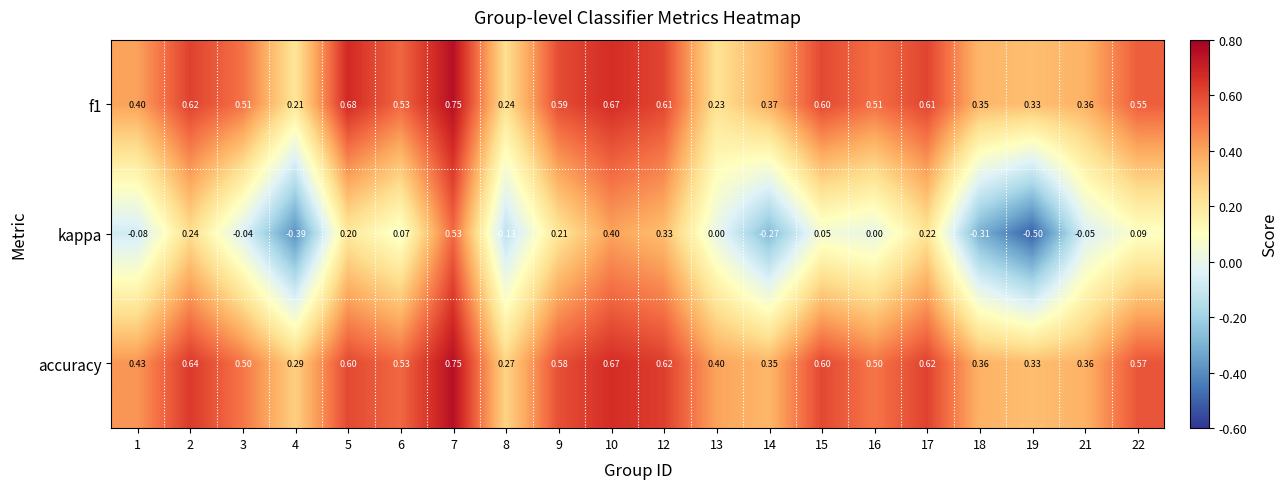

Is the value of kappa at 16 greater than the value of f1 at 8?

No